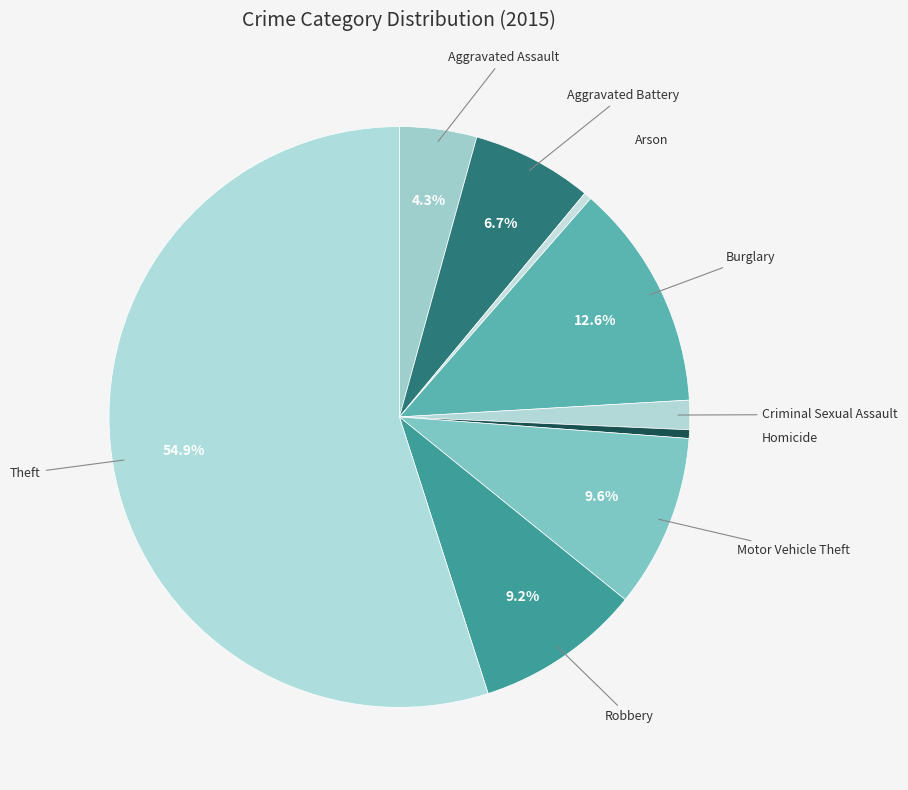

What is the smallest slice in the pie chart?

Arson